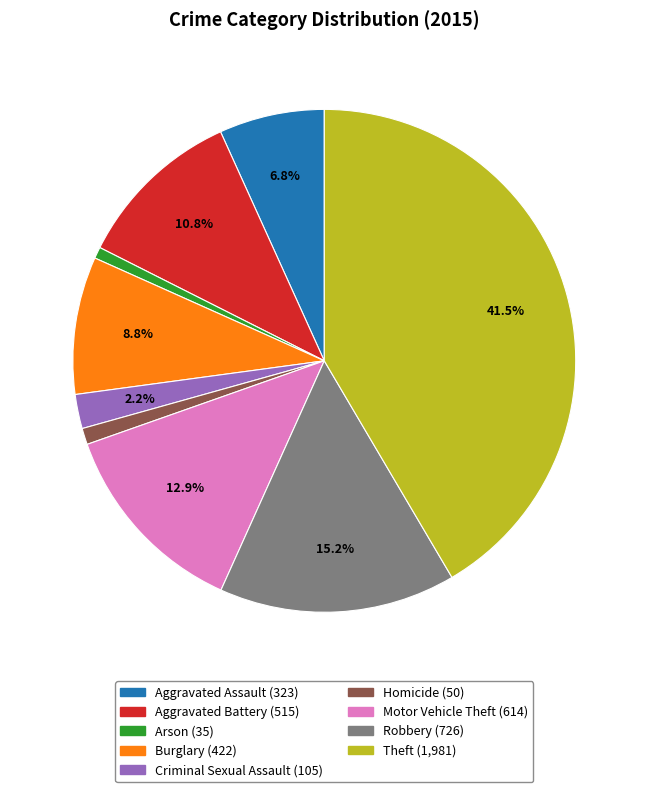

Do Theft and Homicide together represent more than half of the pie?

No